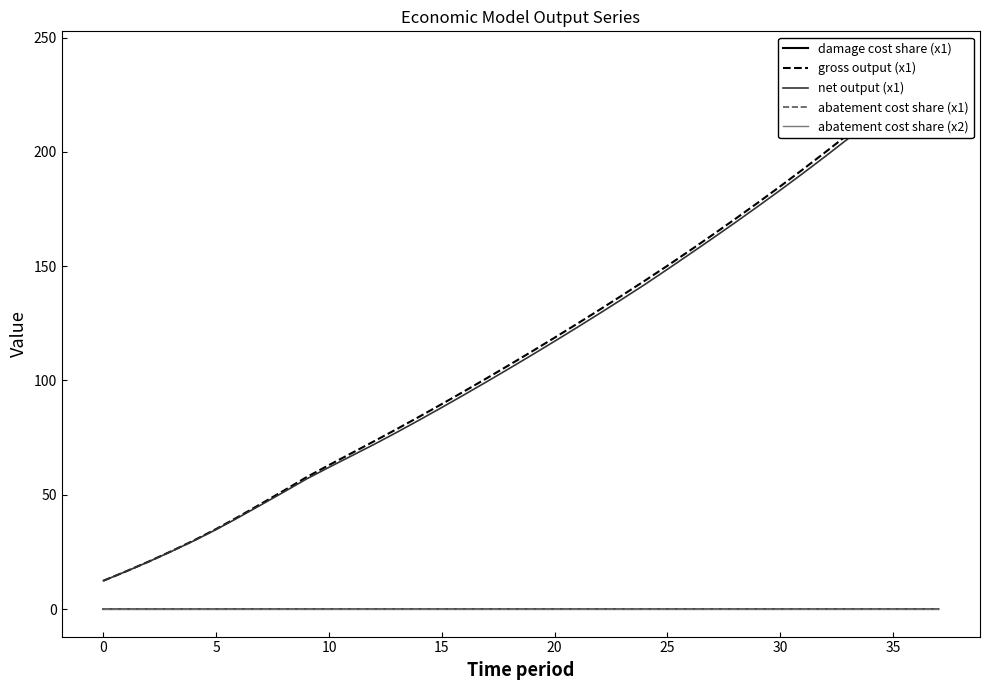

True or false: abatement cost share (x1) has more than 2 points higher than both neighbors.

False